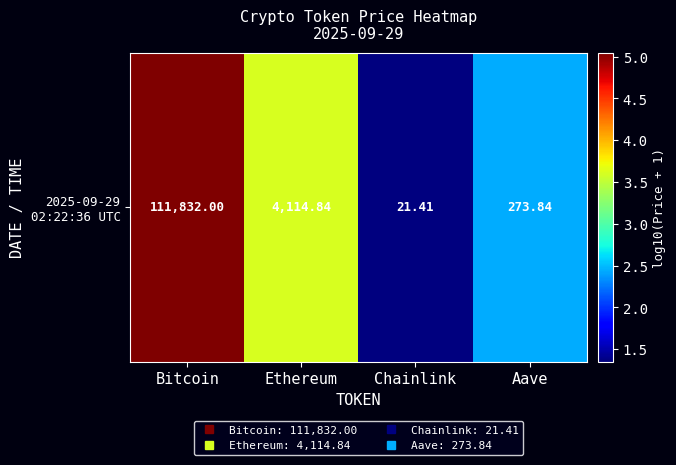

What is the difference between the values at Chainlink and Aave?

1.1